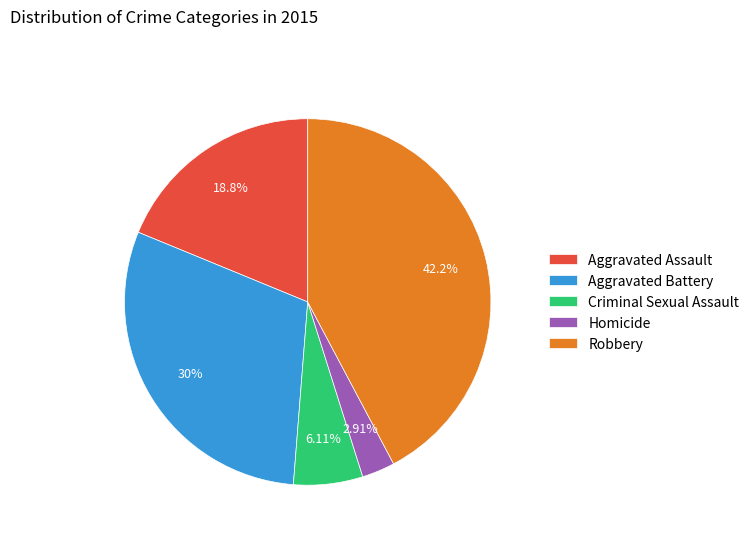

To the nearest percent, what percentage of the pie is Aggravated Assault?

19%